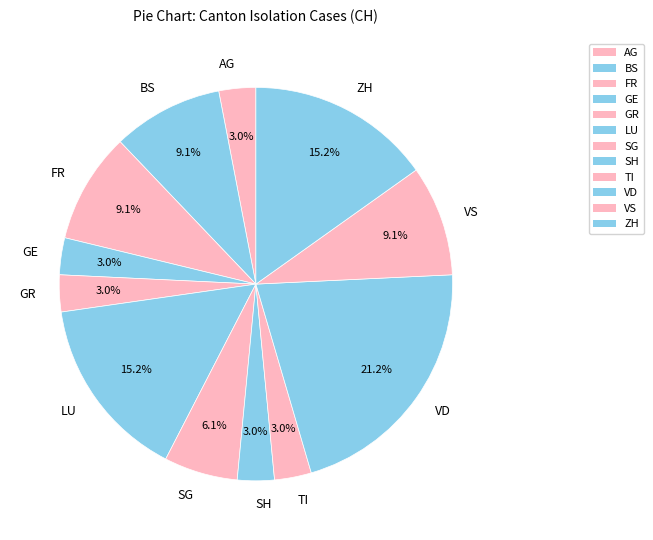

Which slice is the largest?

VD